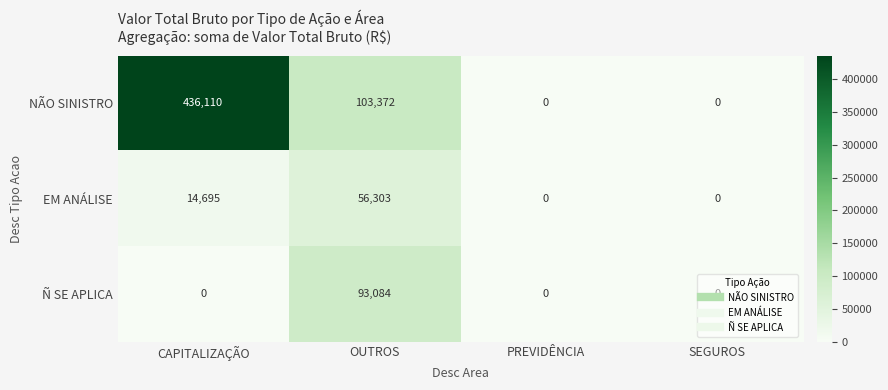

The EM ANÁLISE series shows 0 at PREVIDÊNCIA. True or false?

True